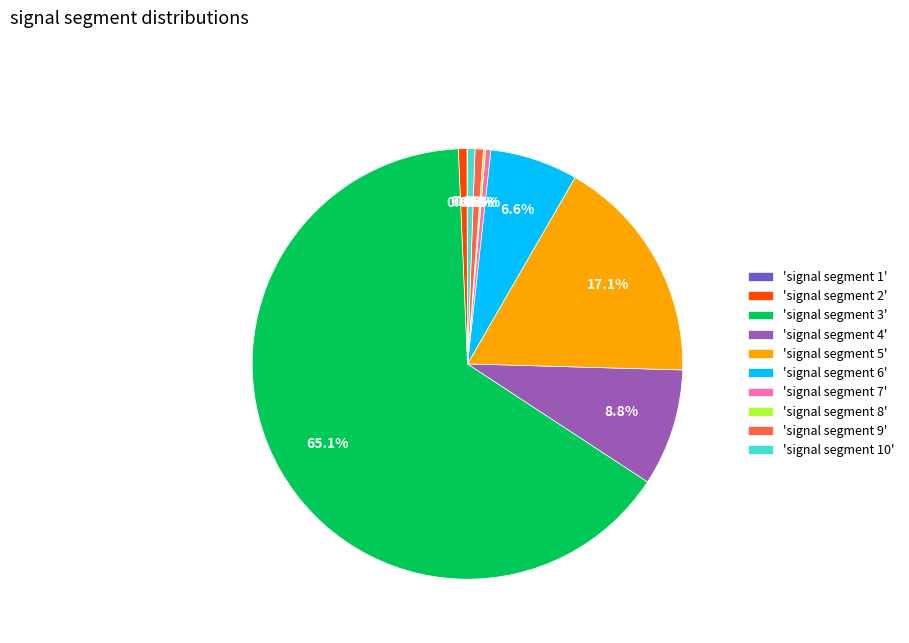

Combined, what portion of the pie is 'signal segment 9' and 'signal segment 4'?

9.4%